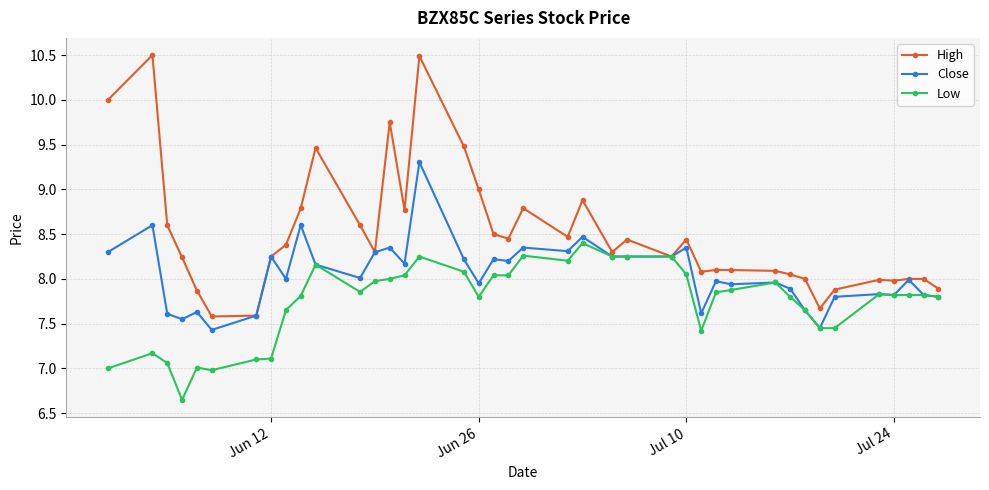

What is the value of the Low point at the 31st from the left?

8.0